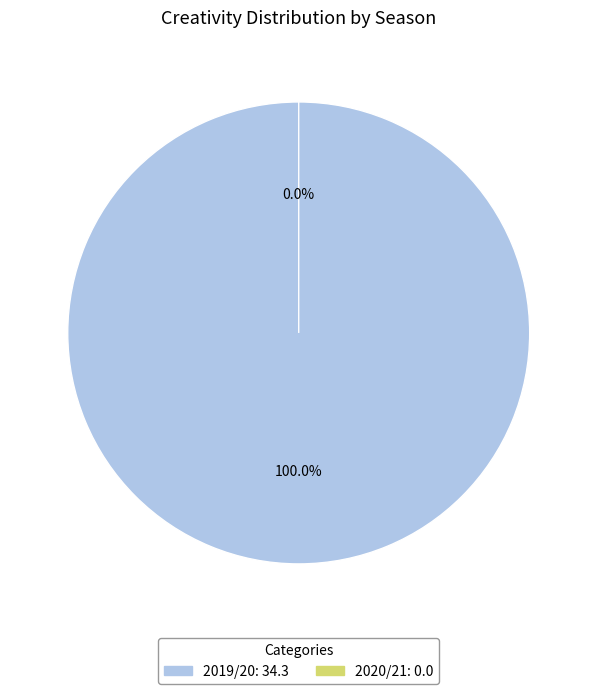

What is the change in value from 2019/20 to 2020/21?

-34.3